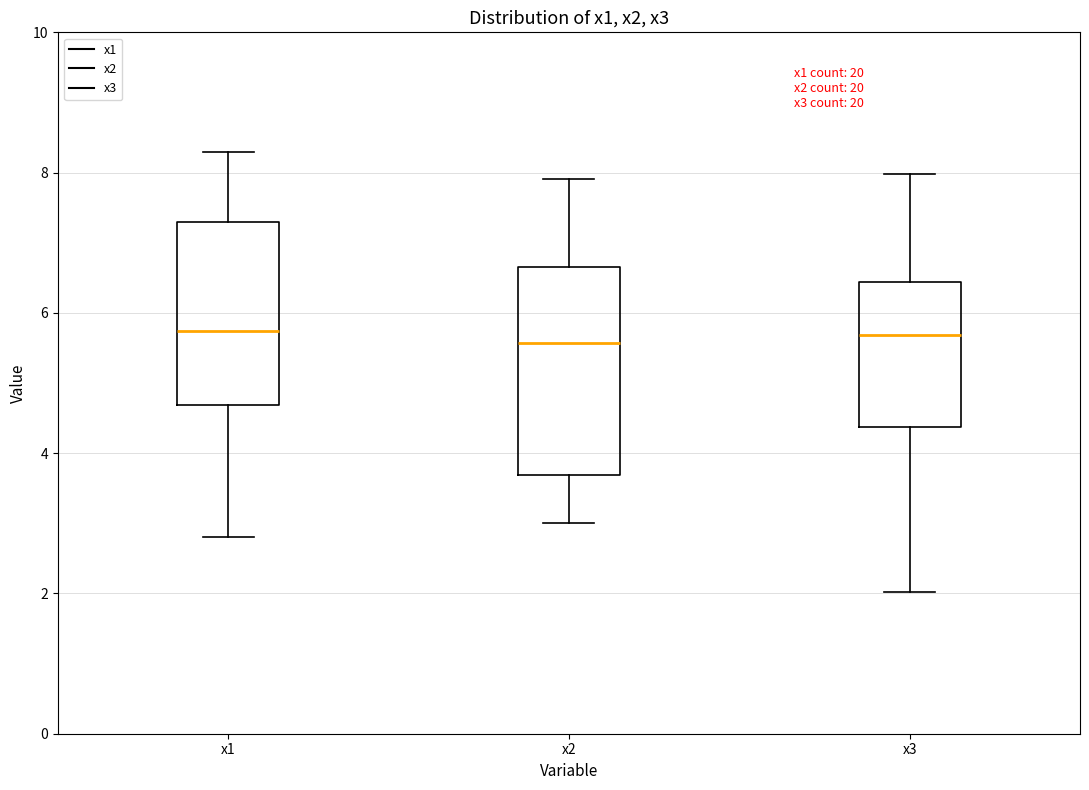

Where does the lower whisker of the box for x1 end on the y-axis? The values are not printed on the chart, so give them approximately, as read against the axis.

2.8